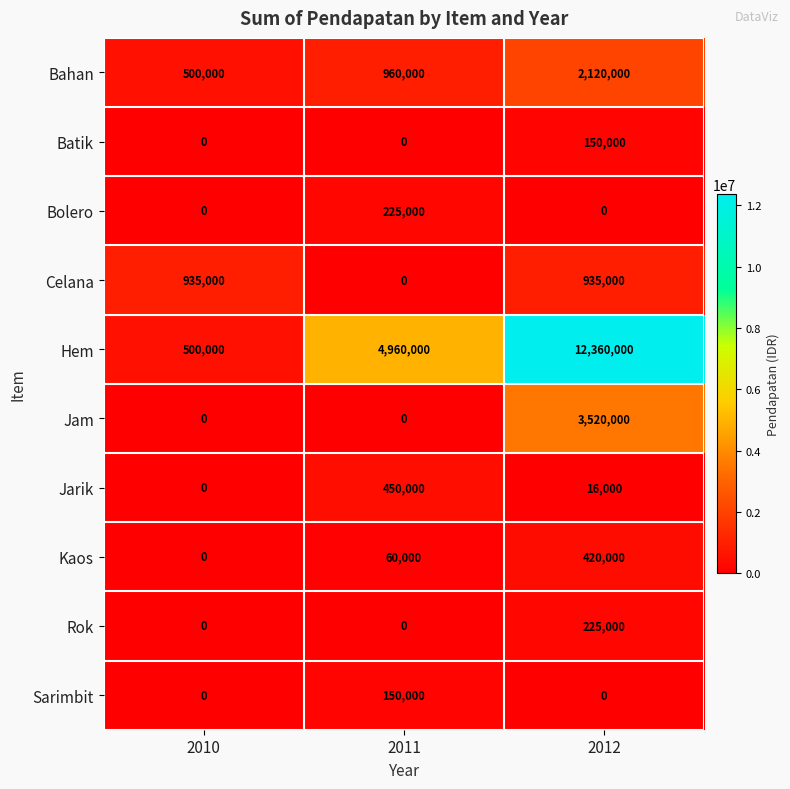

At which category is the sum across all series the highest?

2012